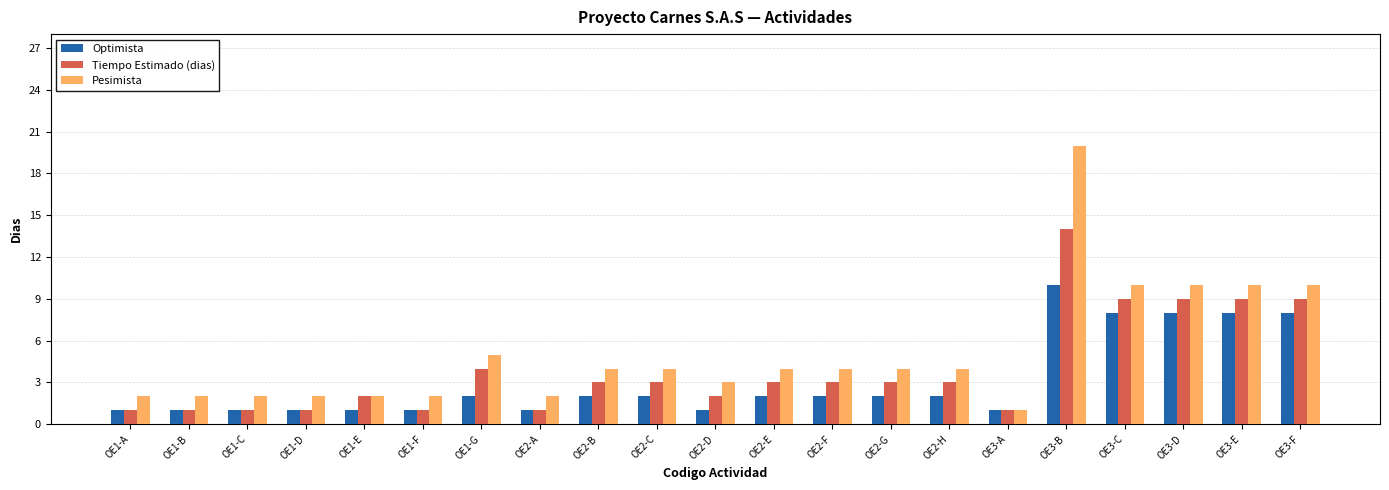

Are the bars horizontal?

No